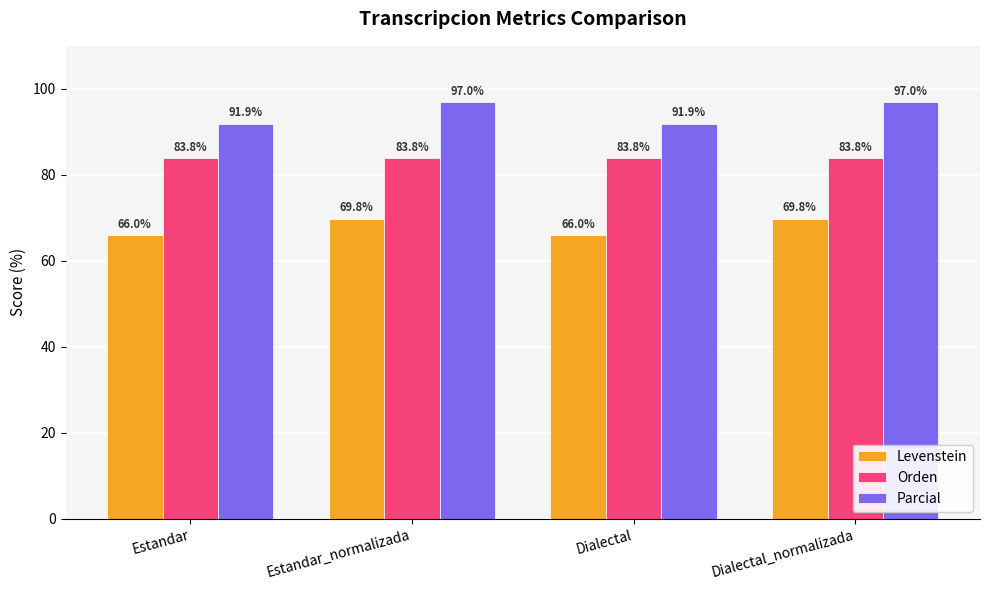

Reading left to right, what are all the values shown in this chart?

Levenstein: 66.0	69.8	66.0	69.8
Orden: 83.8	83.8	83.8	83.8
Parcial: 91.9	97.0	91.9	97.0